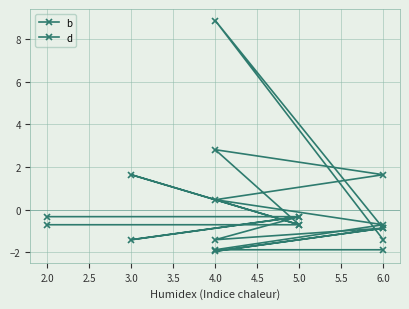

How many intersections are there between b and d?

4